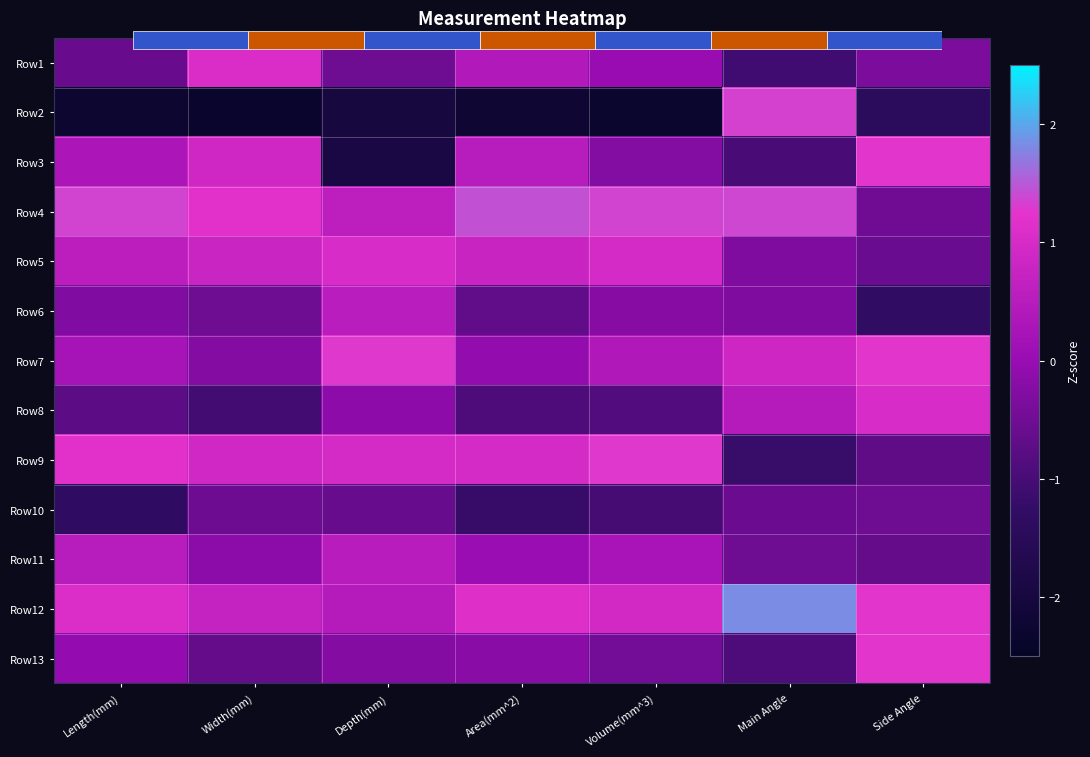

Which category has the highest value across all series?

Main Angle